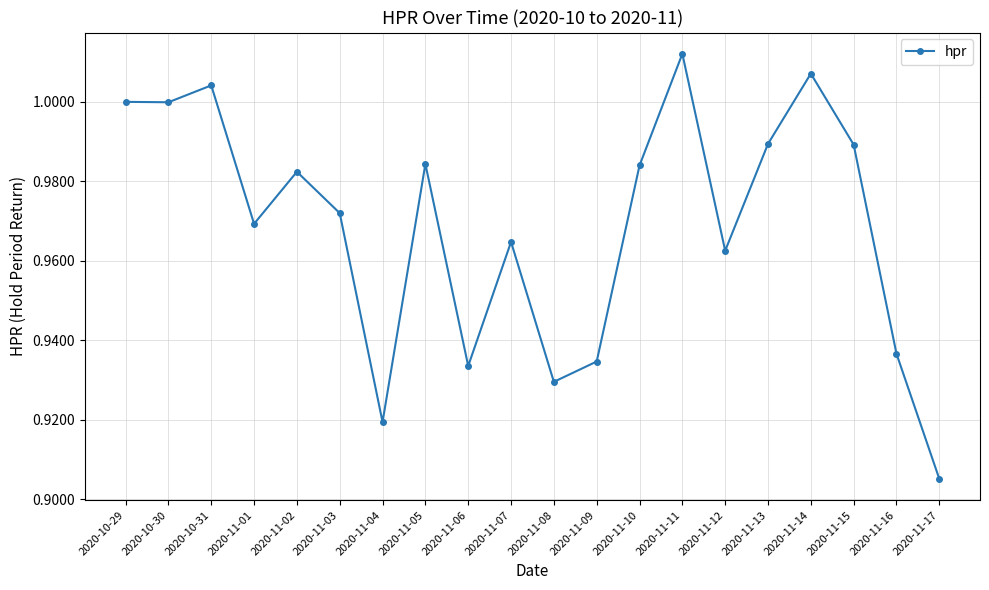

How many interior local peaks (higher than both neighbors) does the data have?

6